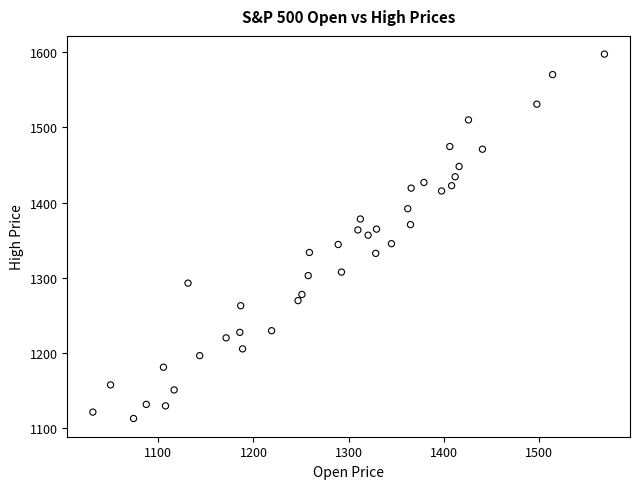

What is the range of Y values (max minus min)?

485.1